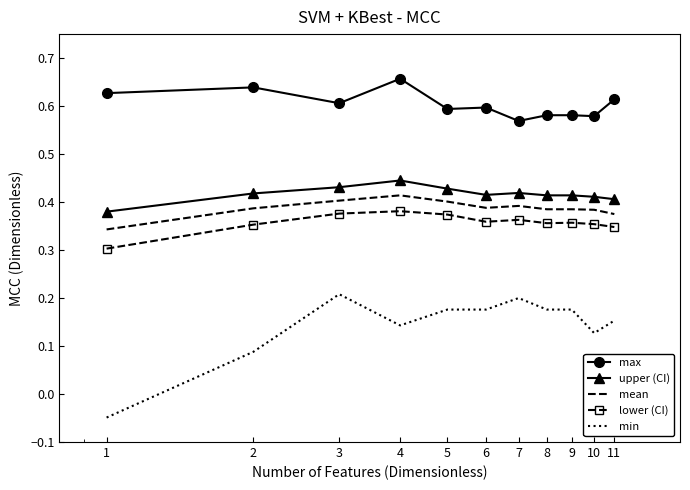

How many max values are between 0 and 1?

11